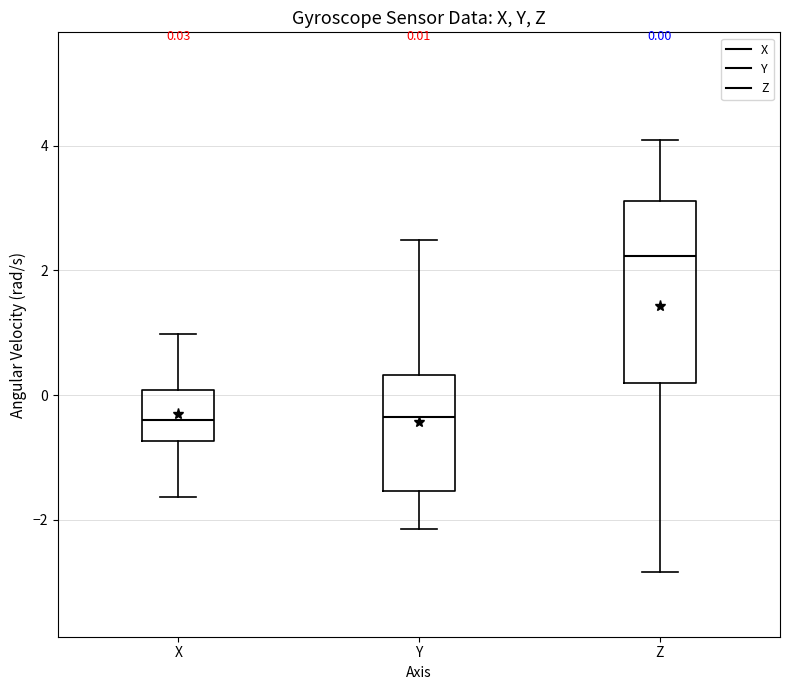

Comparing the boxes themselves (not the whiskers), which one is the tallest?

Z